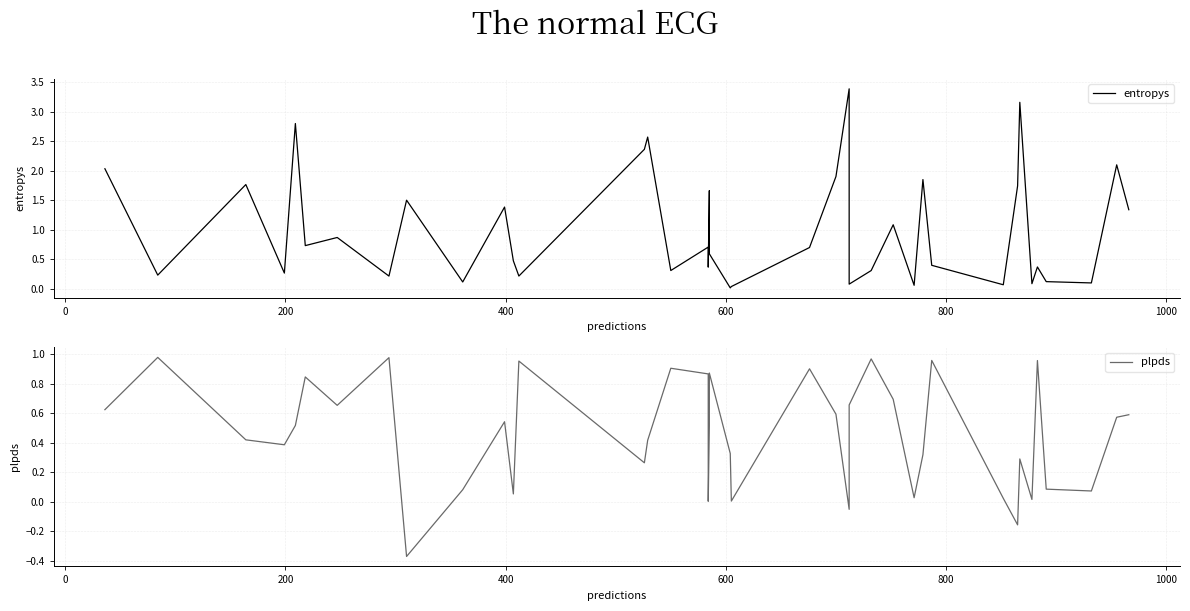

How many times do plpds and entropys cross each other?

22